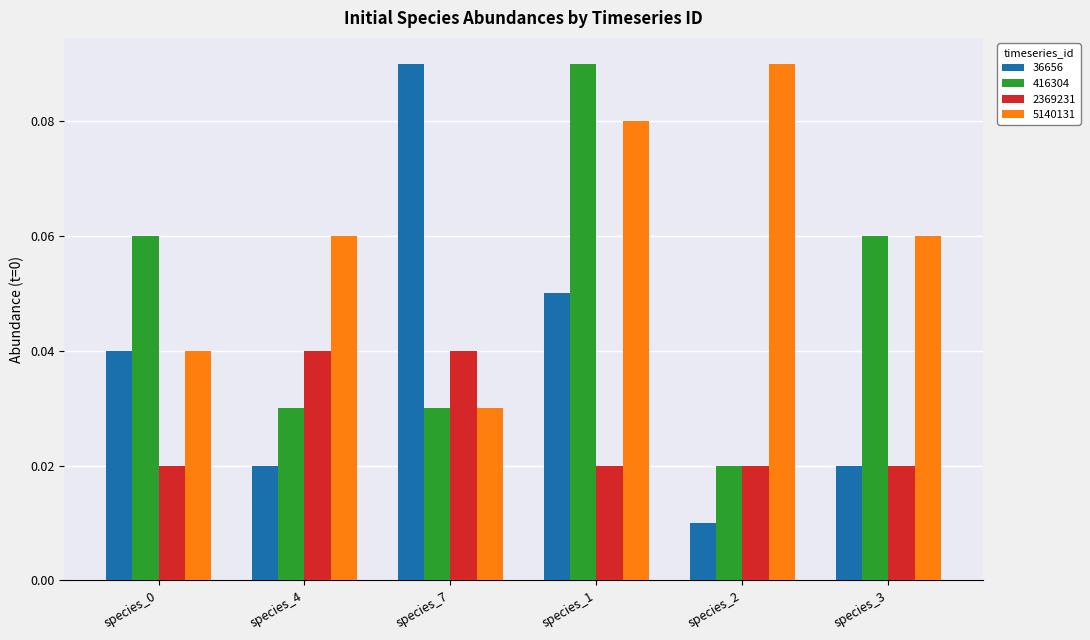

True or false: 5140131 has a value of 0.0 at species_4.

False